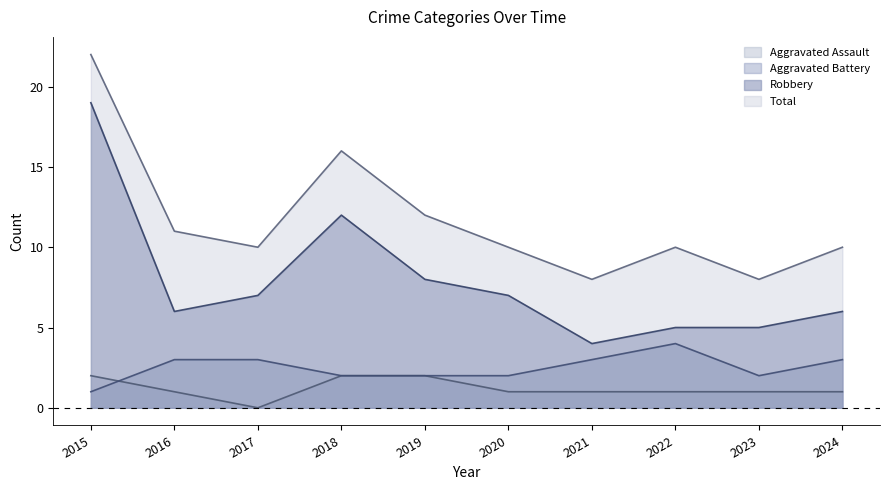

Reading left to right, list all the values displayed in this chart.

Aggravated Assault: 2015=2	2016=1	2017=0	2018=2	2019=2	2020=1	2021=1	2022=1	2023=1	2024=1
Aggravated Battery: 2015=1	2016=3	2017=3	2018=2	2019=2	2020=2	2021=3	2022=4	2023=2	2024=3
Robbery: 2015=19	2016=6	2017=7	2018=12	2019=8	2020=7	2021=4	2022=5	2023=5	2024=6
Total: 2015=22	2016=11	2017=10	2018=16	2019=12	2020=10	2021=8	2022=10	2023=8	2024=10